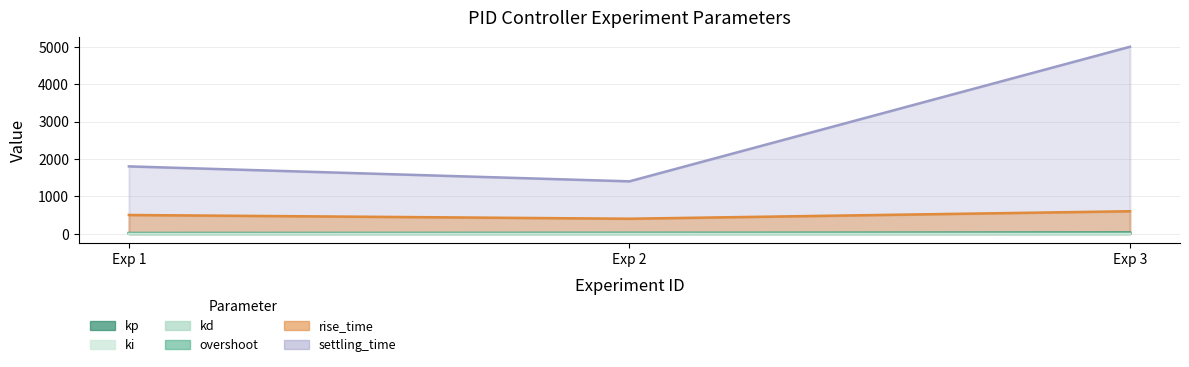

Is it true that kp equals 4.0 at 1?

False